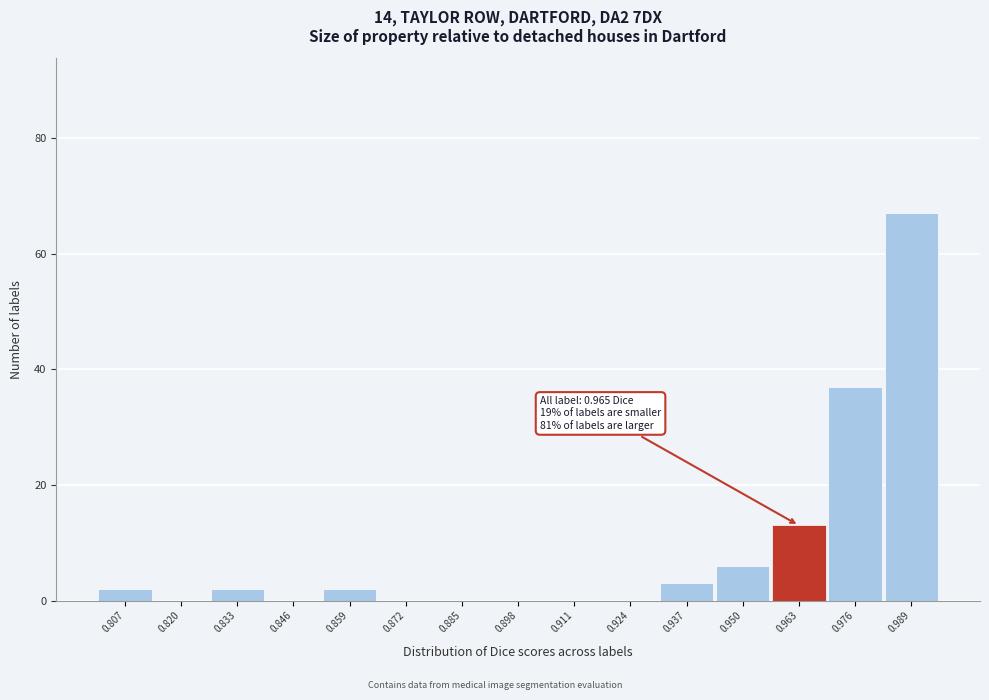

Which range on the x-axis has the tallest bar?

0.982 to 0.996